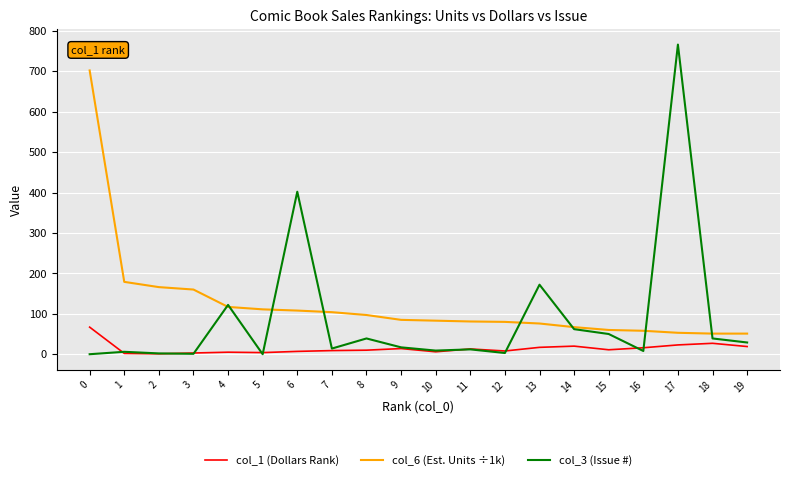

Which category has the highest value across all series?

17